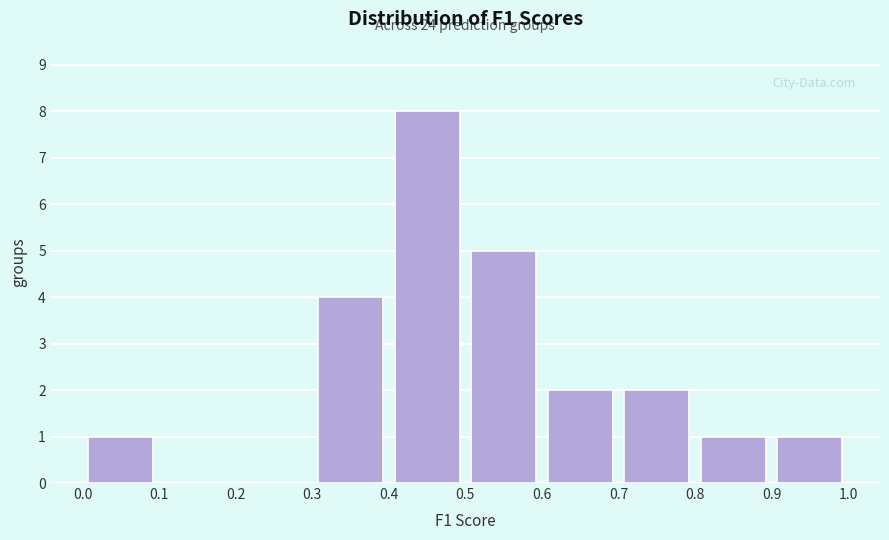

Which range on the x-axis has the tallest bar?

0.4 to 0.5